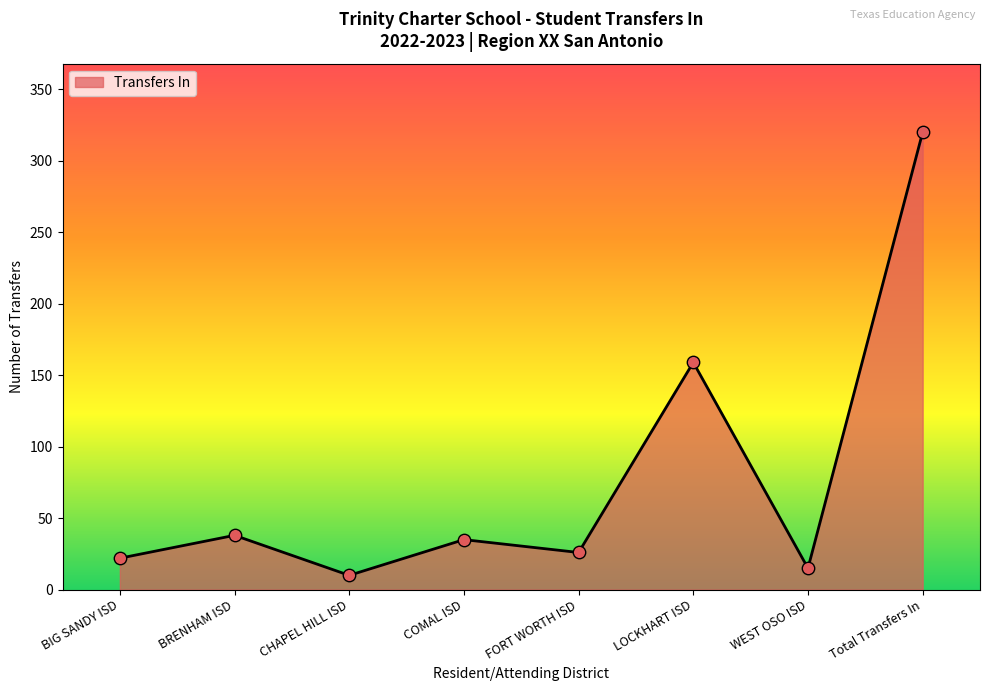

Approximately how many times larger is the value at CHAPEL HILL ISD compared to WEST OSO ISD?

0.7